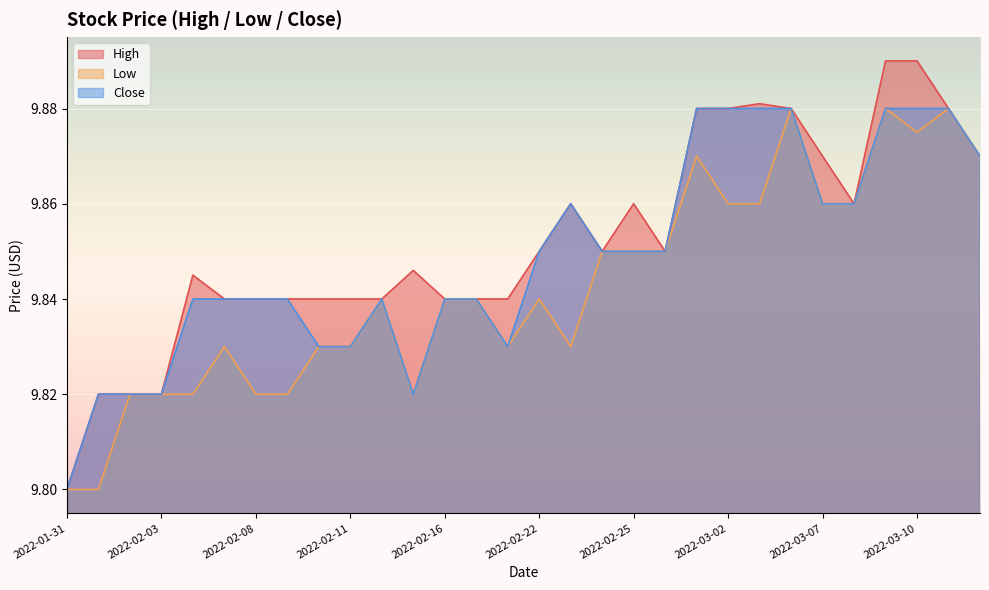

Is it true that Low equals 9.8 at 2022-02-16?

True